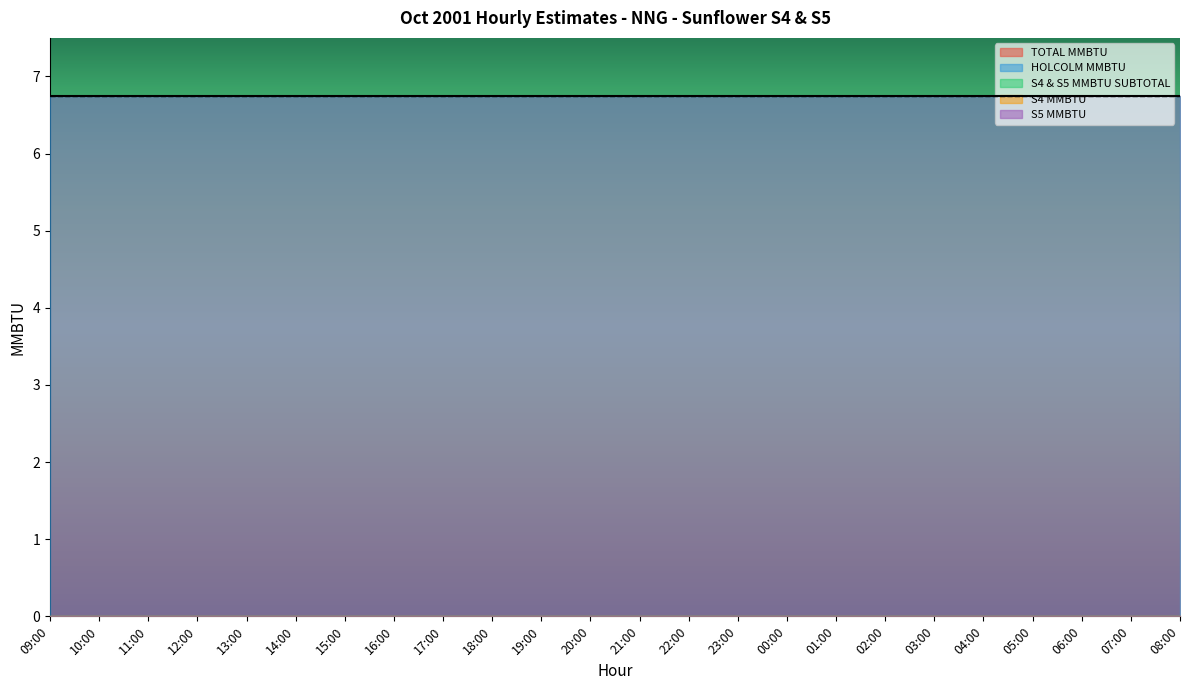

Between 20:00 and 00:00, which series saw the biggest shift?

TOTAL MMBTU